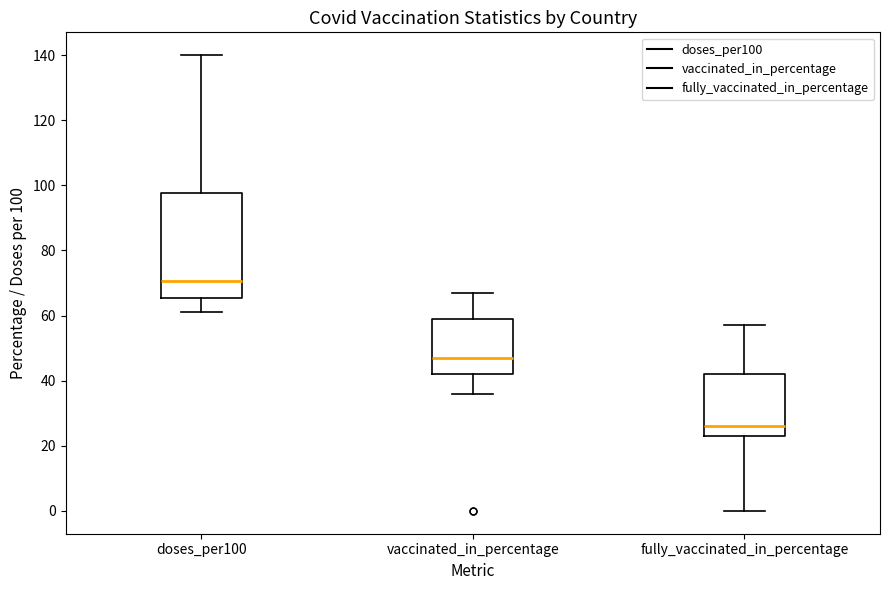

Which box is the tallest, from its lower edge to its upper edge?

doses_per100